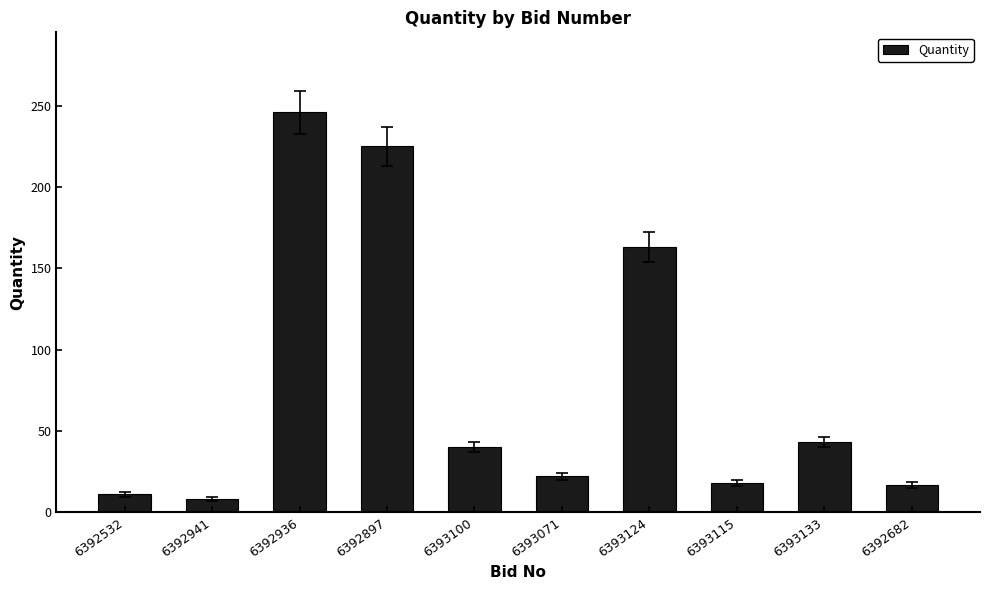

Does the chart contain any negative values?

No